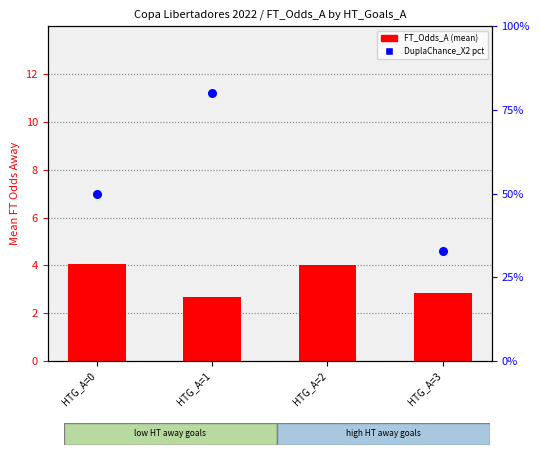

Which series has the largest total across all categories?

DC_X2 pct rank